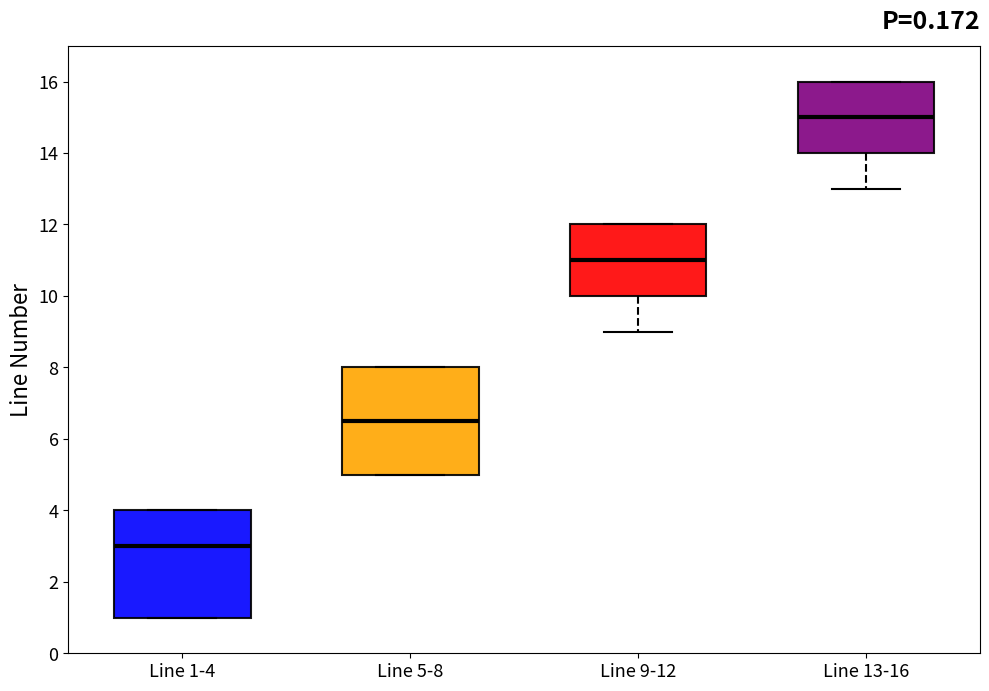

Where does the lower whisker of the box for Line 9-12 end on the y-axis? The values are not printed on the chart, so give them approximately, as read against the axis.

9.0